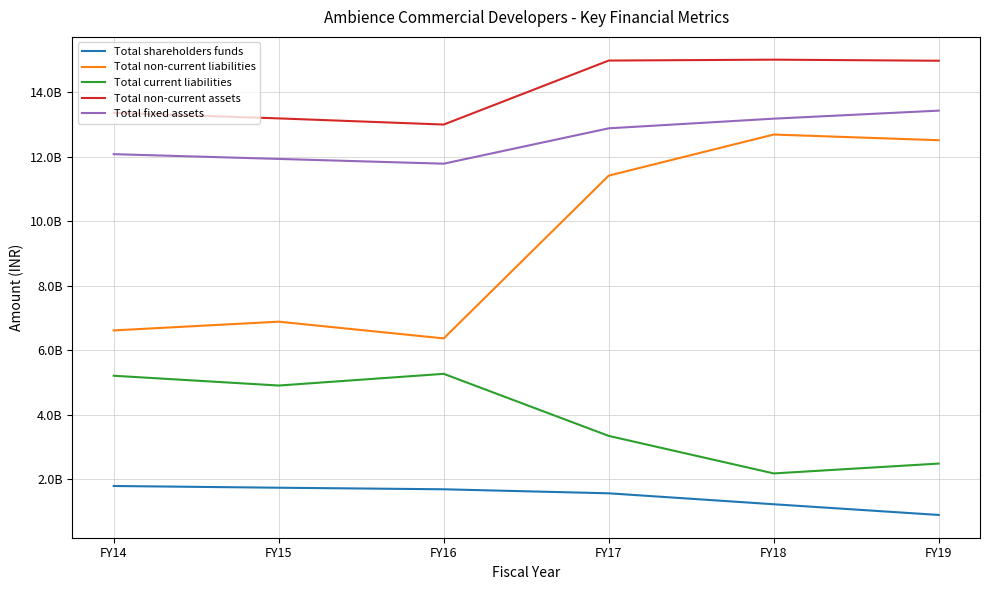

What is the highest value of the Total fixed assets series?

13437262847